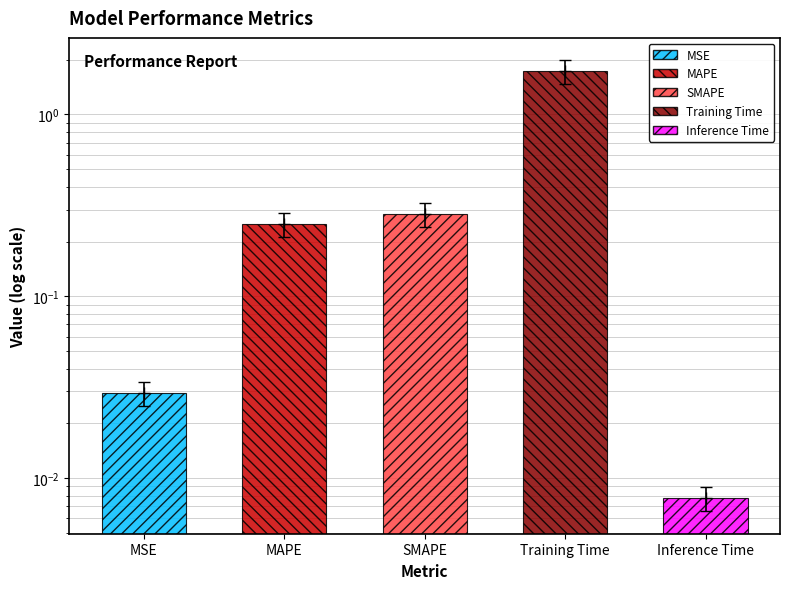

Rank the categories by value from highest to lowest.

Training Time, SMAPE, MAPE, MSE, Inference Time